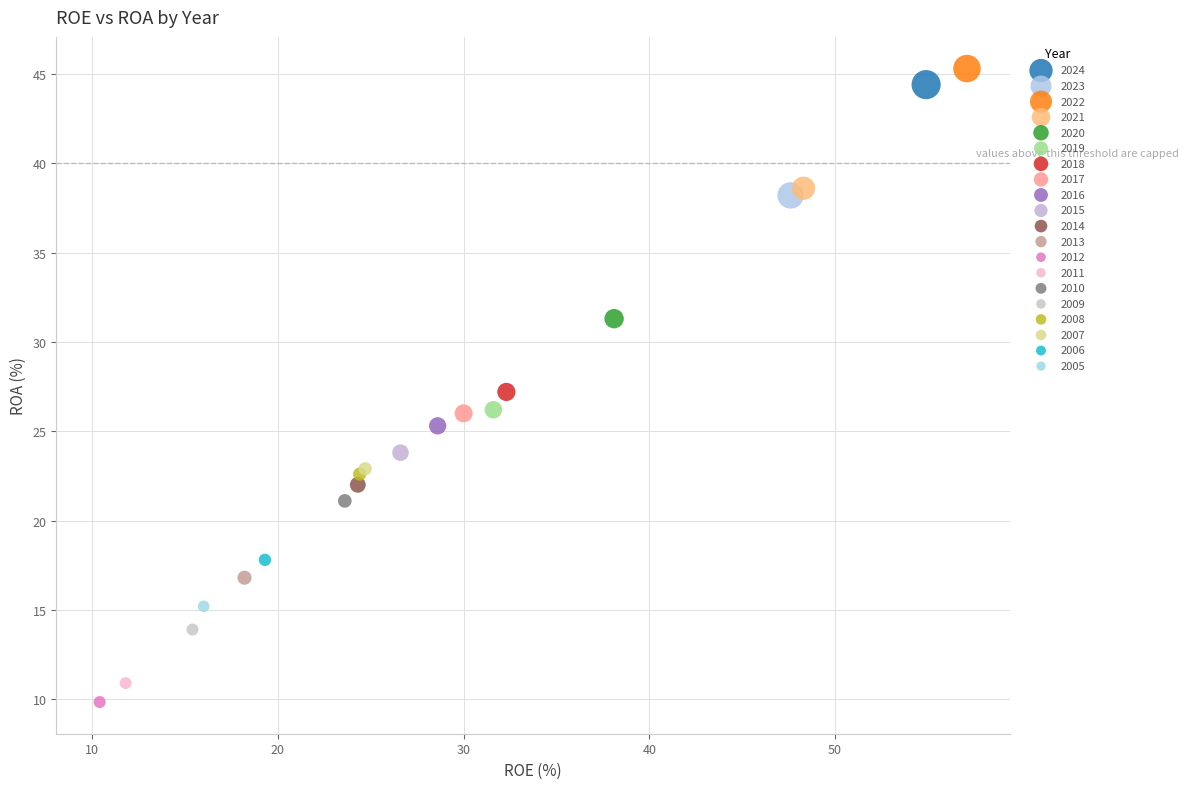

Which series reaches the minimum Y coordinate?

2012